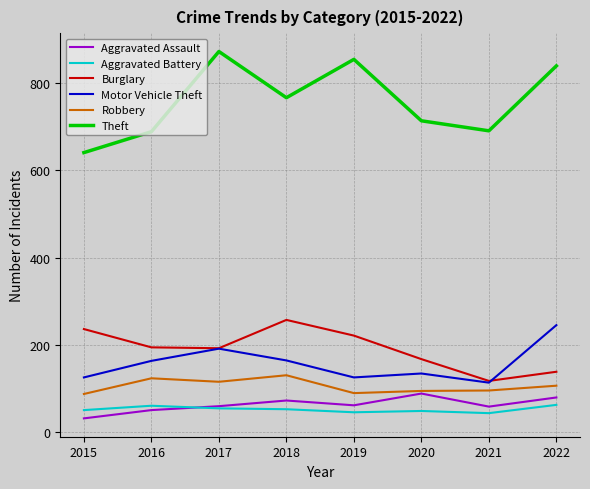

What is the difference between the highest and lowest values at 2018?

715